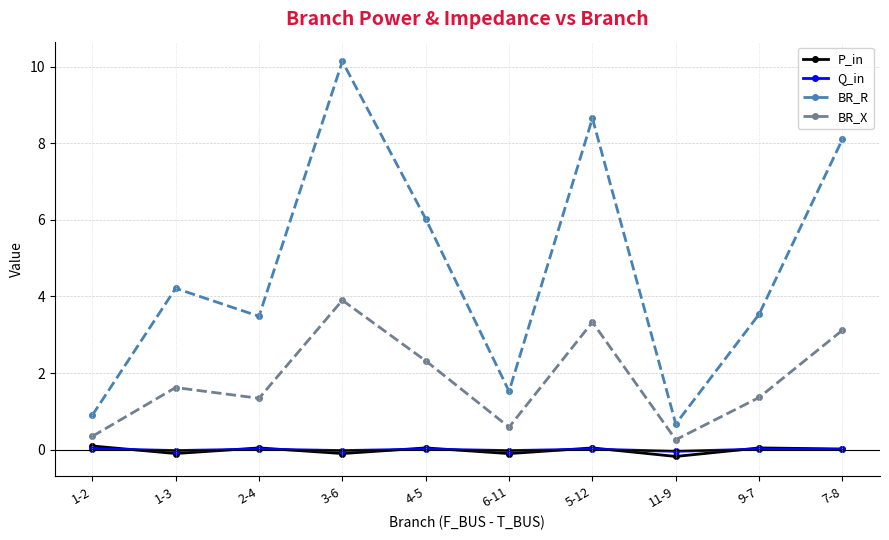

At which category is the sum across all series the highest?

3-6